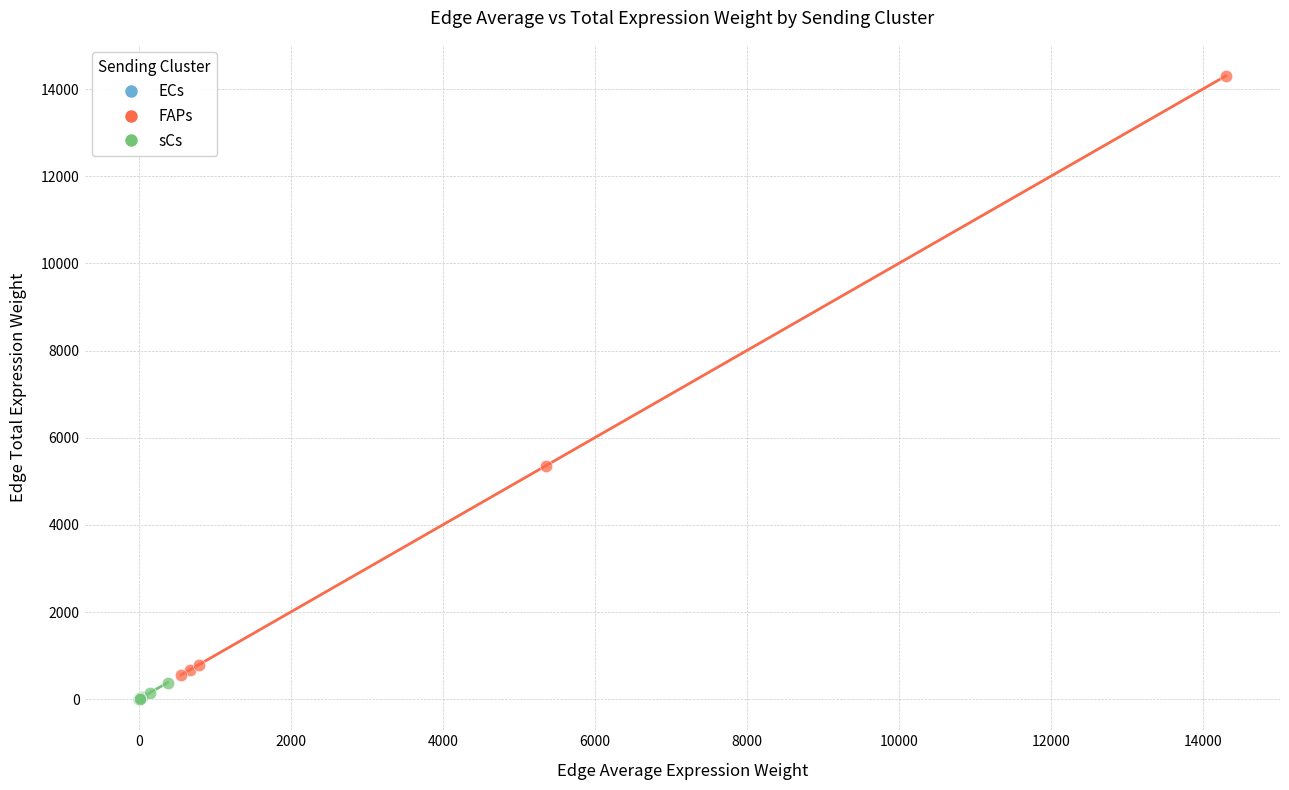

Which series contains the highest Y value?

FAPs